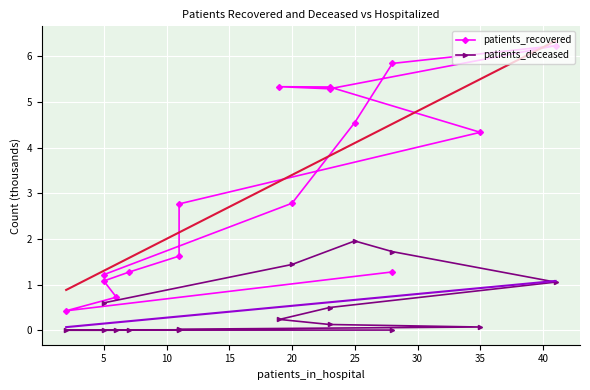

What are all the series names shown in the legend?

patients_recovered, patients_deceased